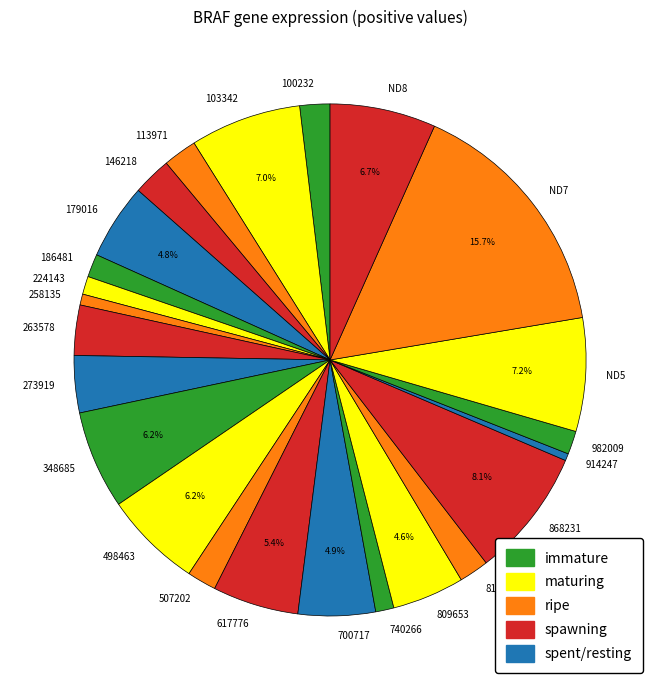

How many segments does this pie chart have?

24